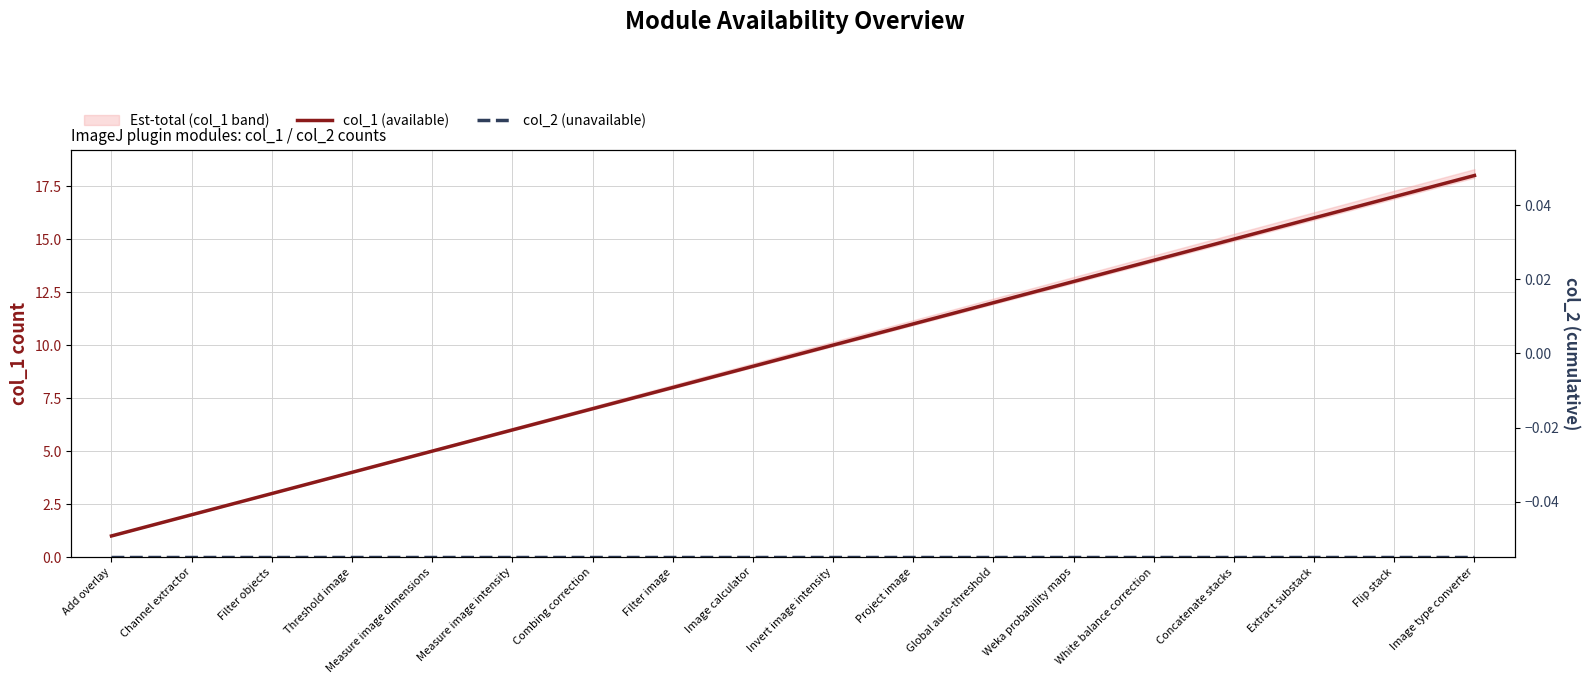

How many data points does each series have?

18